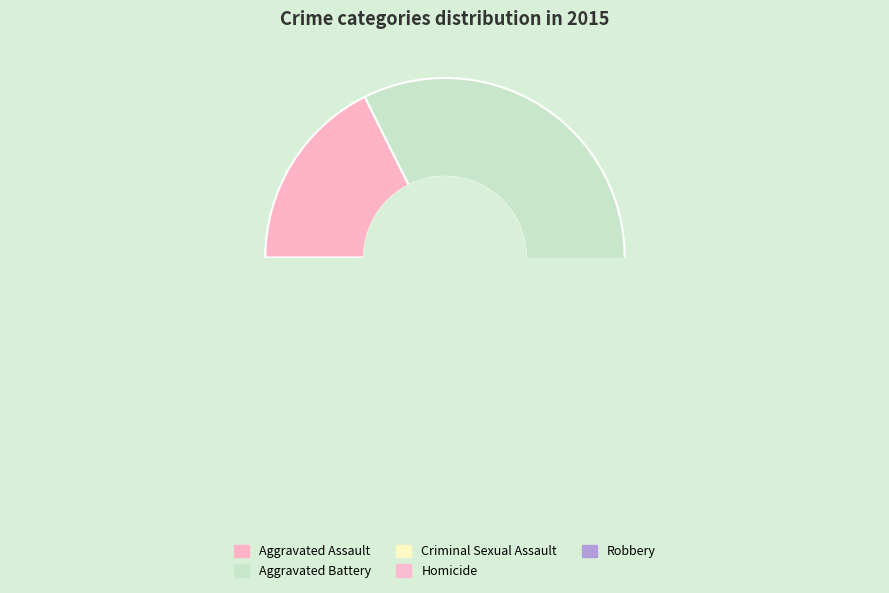

Combined, do Homicide and Robbery account for over 50%?

No